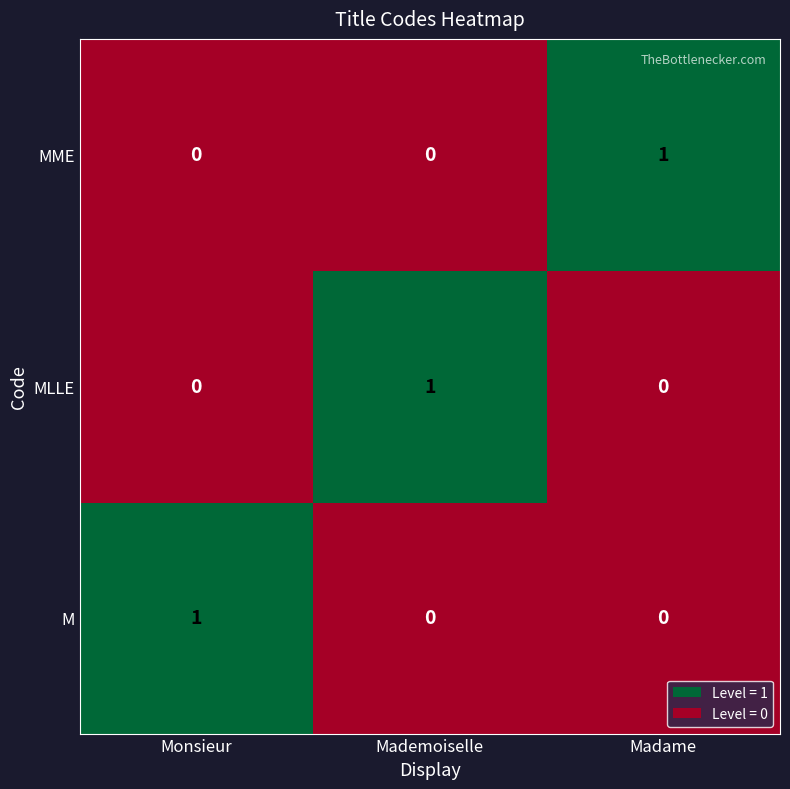

How many categories are shown in the chart?

3